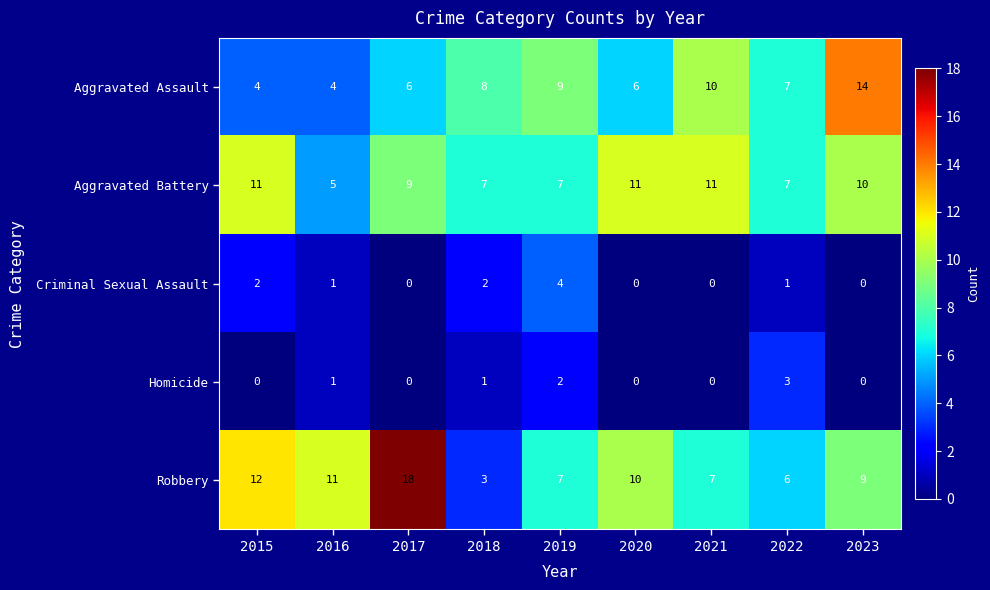

What is the difference between the highest and lowest values at 2023?

14